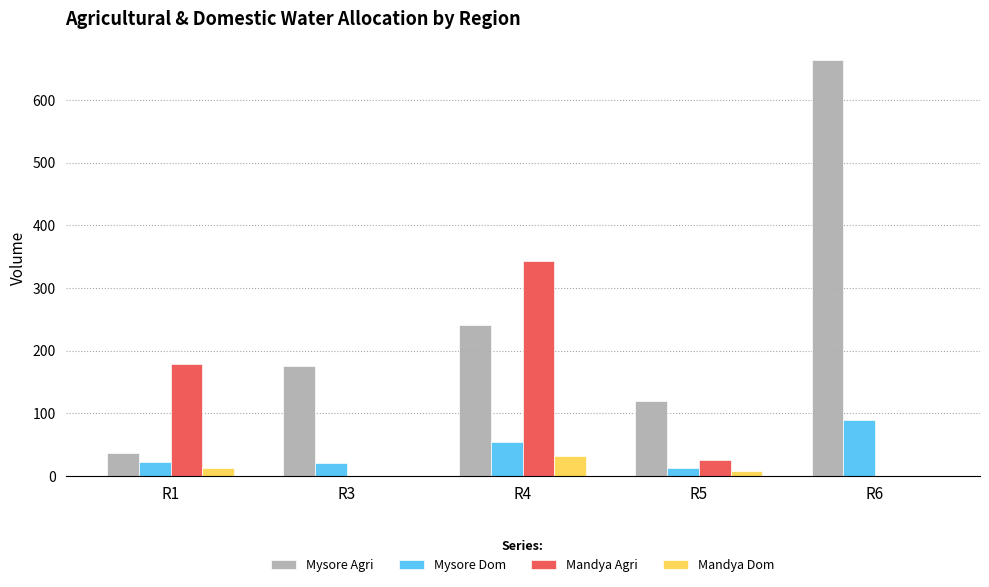

At which label does Mysore Agri reach its peak?

R6